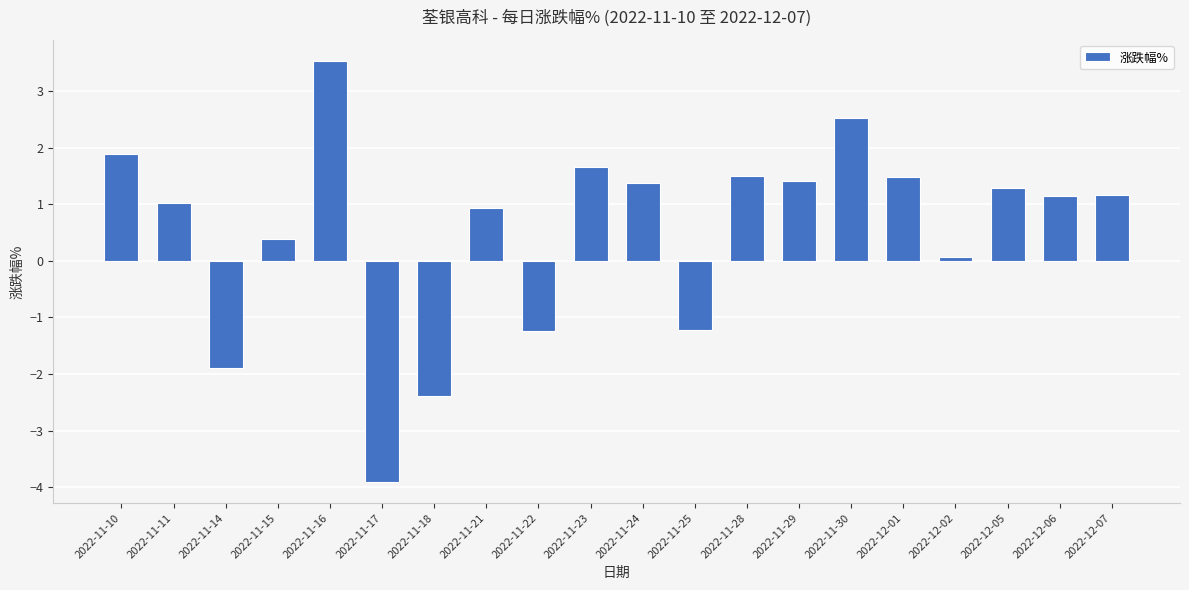

True or false: the data shows -1.9 at 2022-11-14.

True